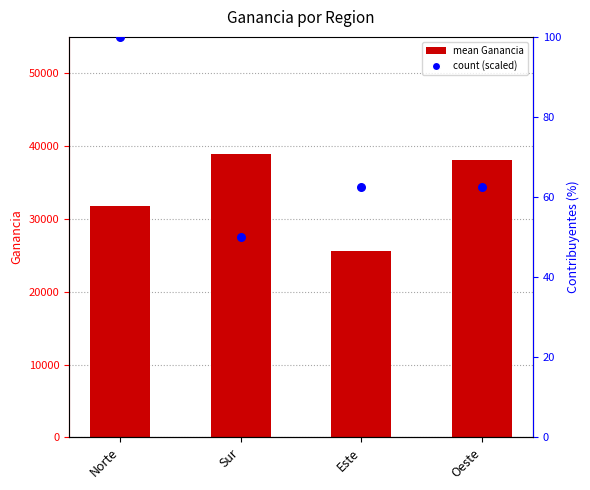

Which series contains the lowest Y value?

count (scaled)